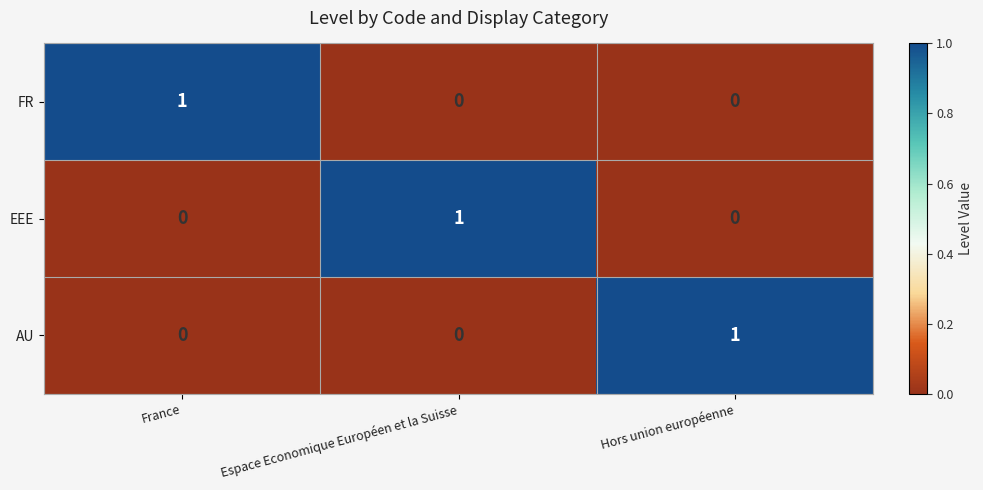

Count the FR values in the range 0 to 1.

3